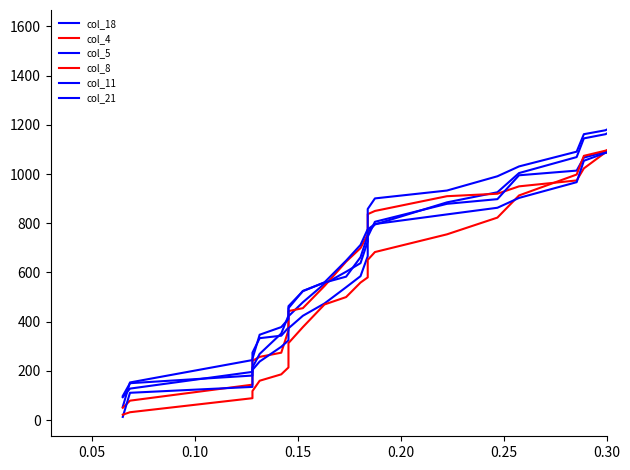

What are all the series names shown in the legend?

col_18, col_4, col_5, col_8, col_11, col_21